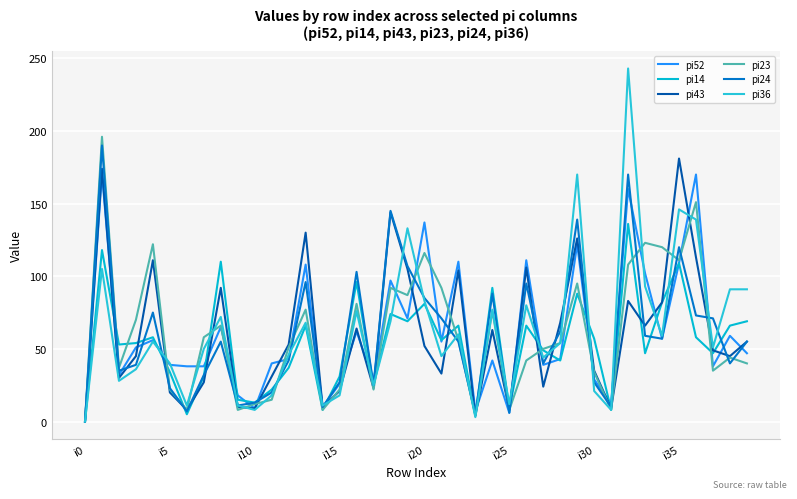

What are all the series names shown in the legend?

pi52, pi14, pi43, pi23, pi24, pi36